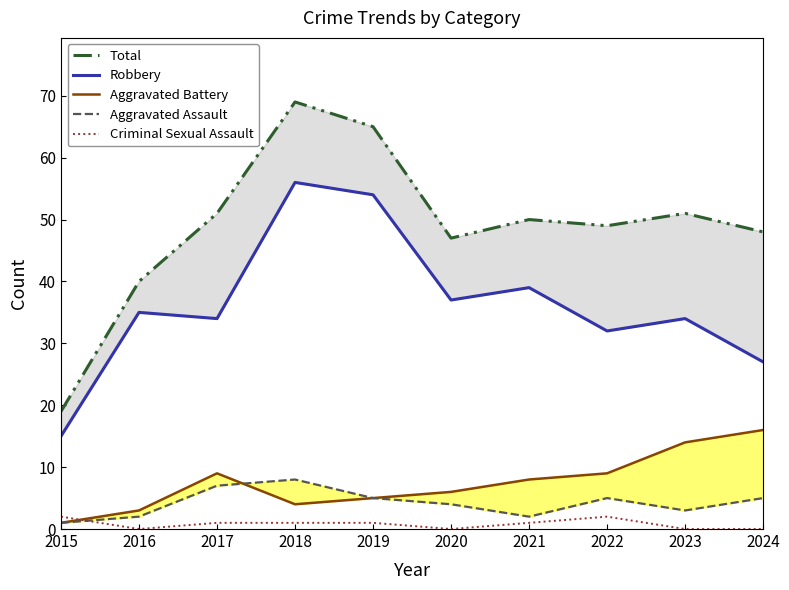

List the series in order of their peak value, lowest first.

Criminal Sexual Assault, Aggravated Assault, Aggravated Battery, Robbery, Total